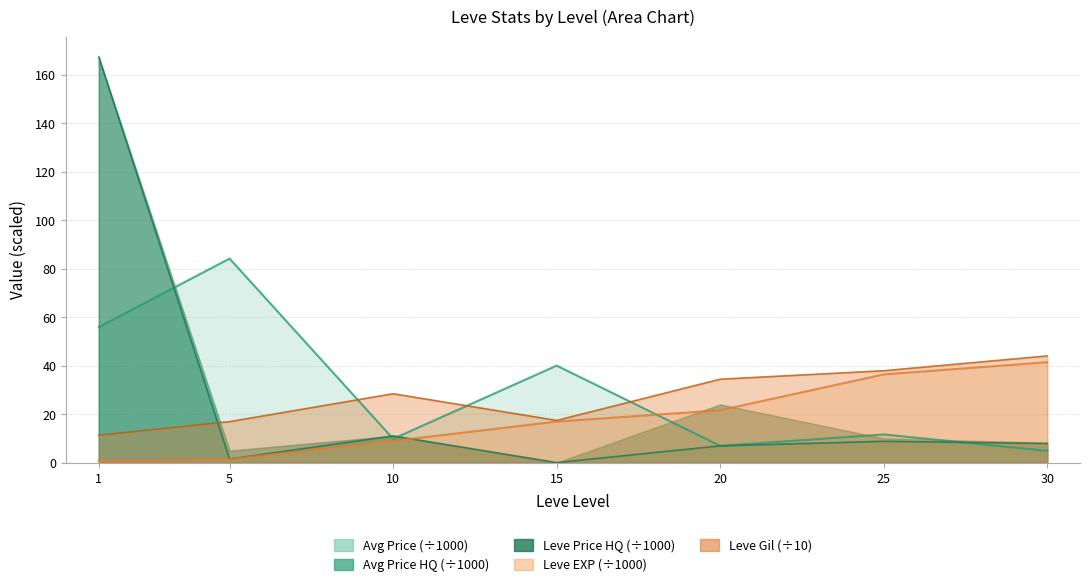

Between 5 and 20, which series saw the biggest shift?

currentAveragePrice